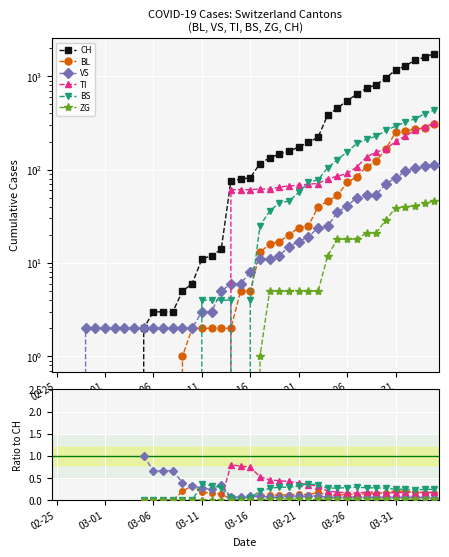

What is the maximum value shown in the chart?

1753.0